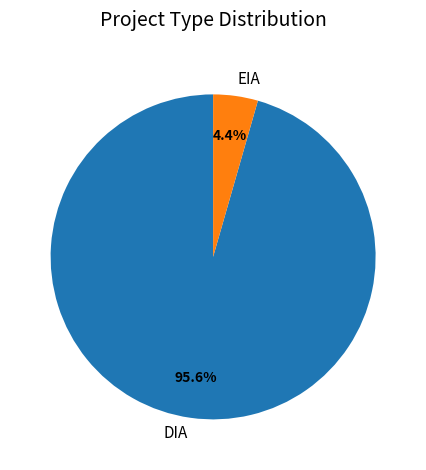

How many slices are in this pie chart?

2